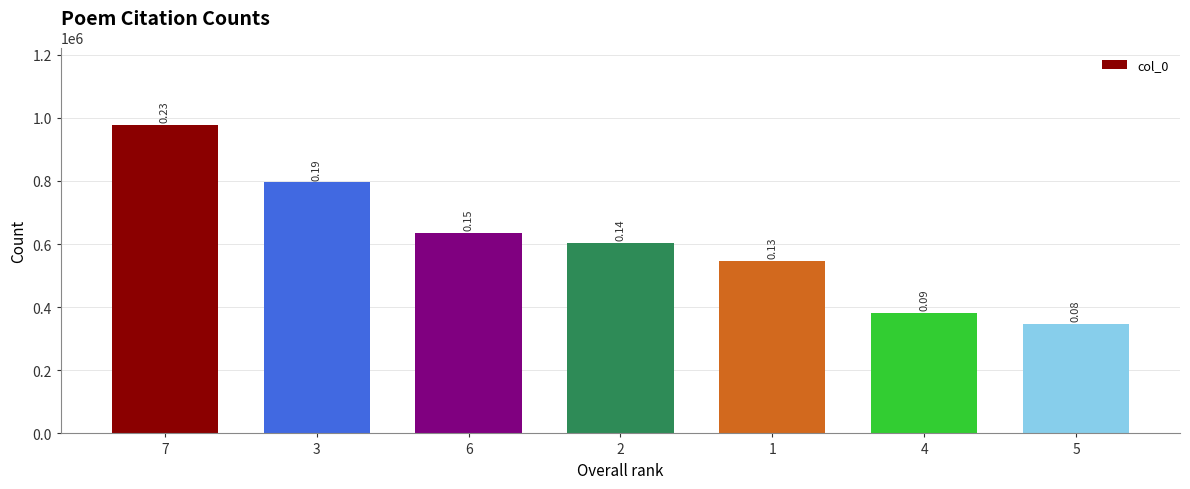

The chart shows a value of 420546 at 6. True or false?

False